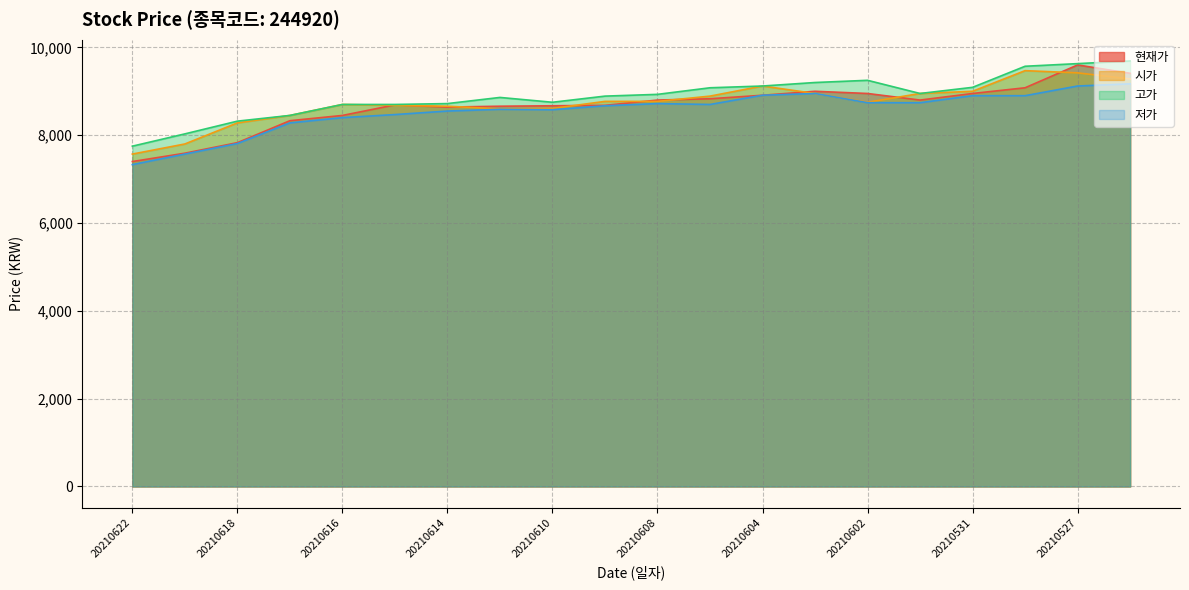

What is the approximate value of 고가 at 20210604, to the nearest 100?

9100